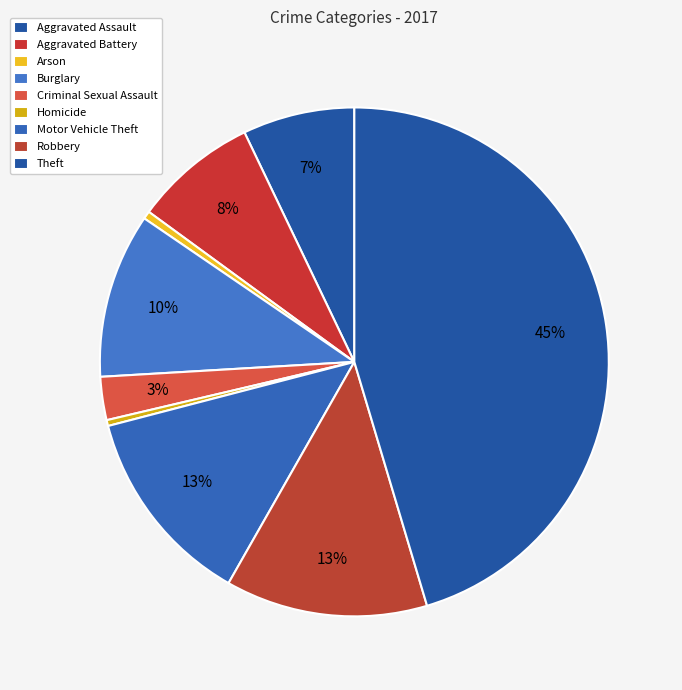

Rank the categories by value from lowest to highest.

Homicide, Arson, Criminal Sexual Assault, Aggravated Assault, Aggravated Battery, Burglary, Motor Vehicle Theft, Robbery, Theft